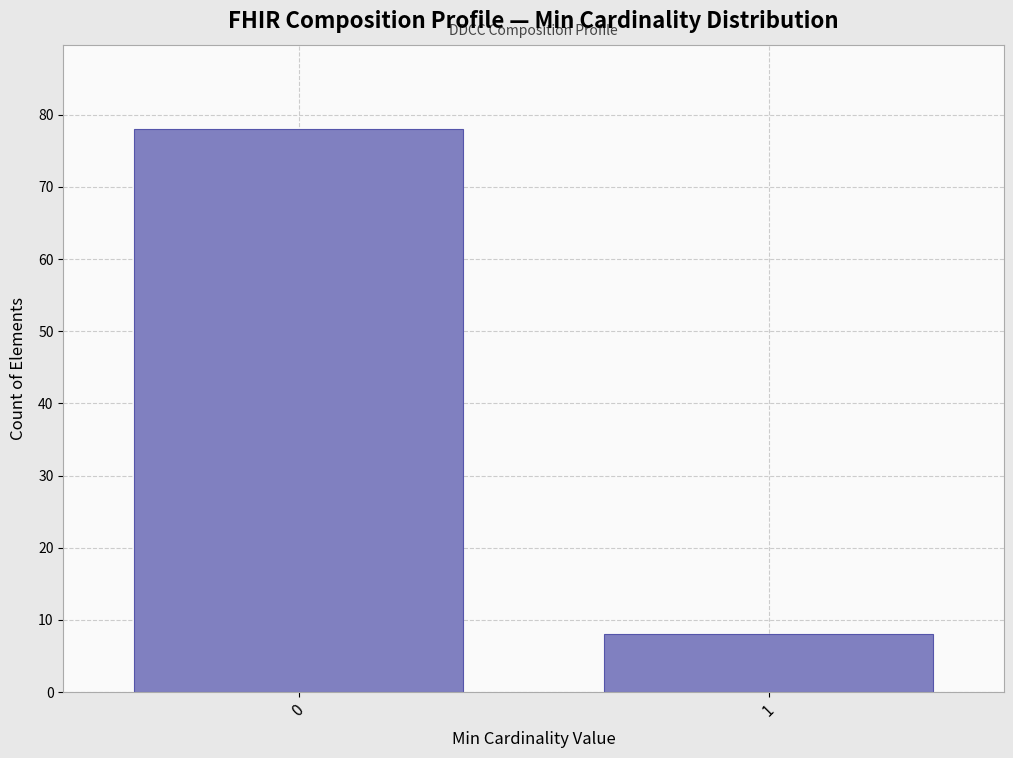

Reading left to right, list all the values displayed in this chart.

0=78	1=8